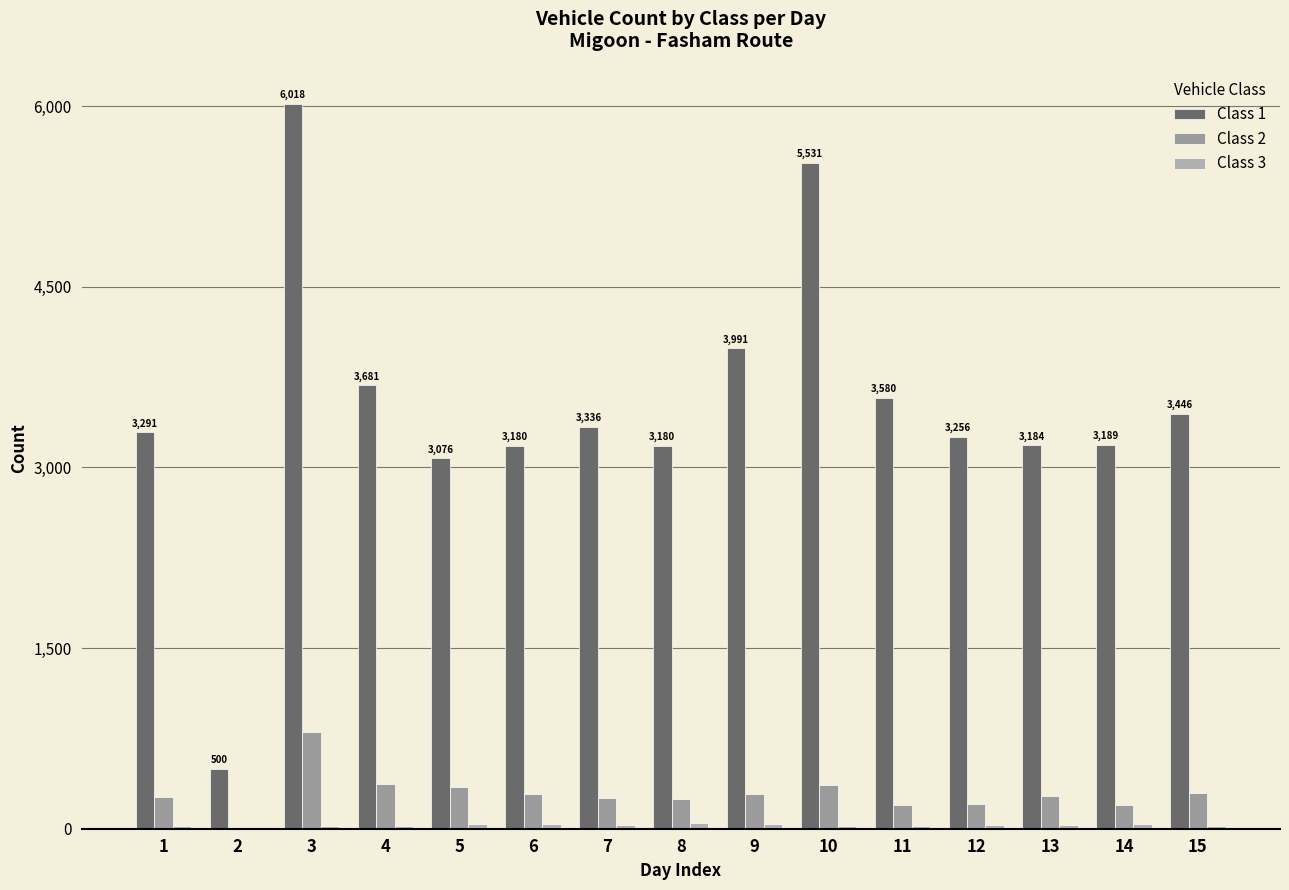

At which label is Class 1 closest to 3259?

12